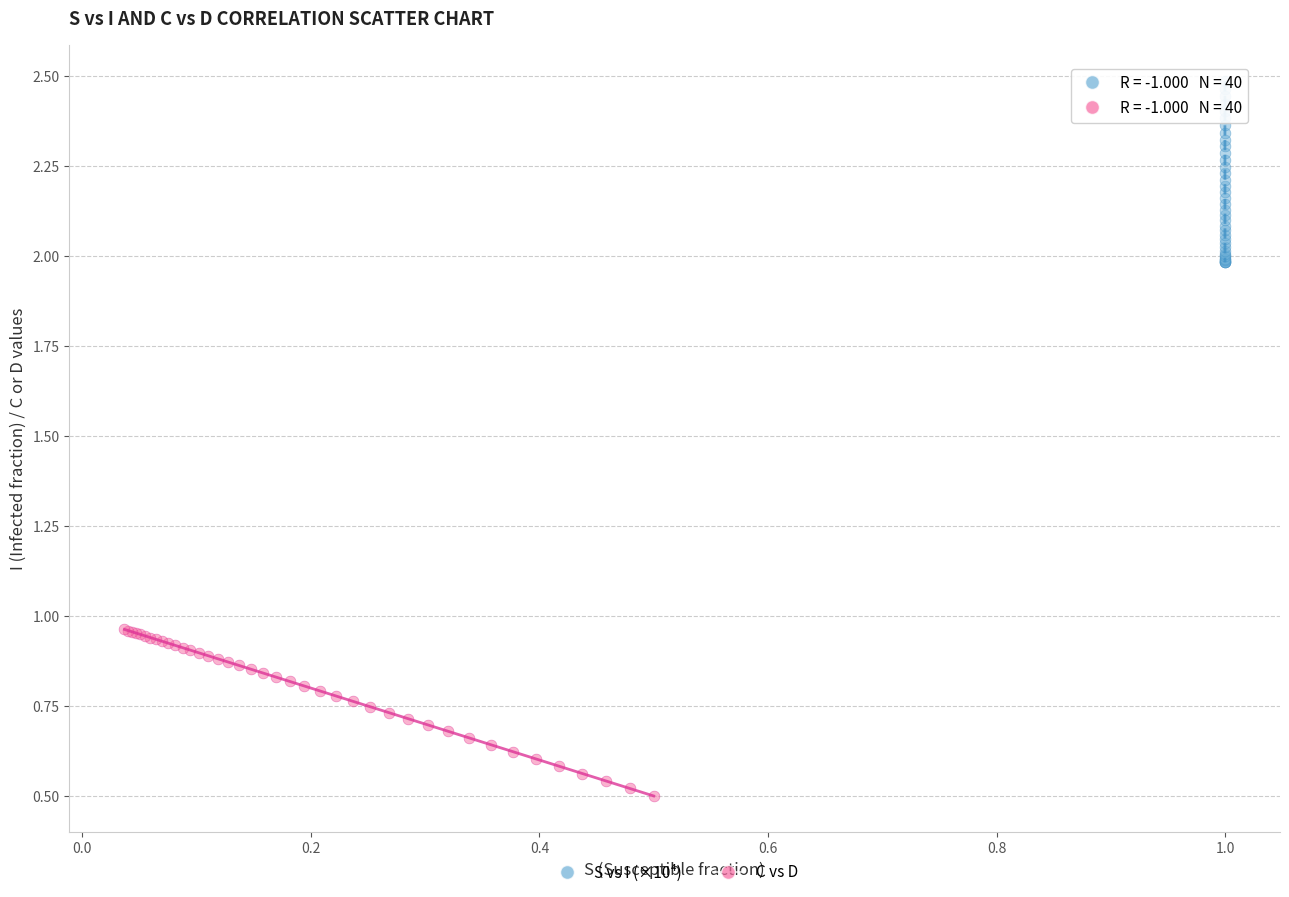

What are all the series names shown in the legend?

S vs I (×10⁴), C vs D